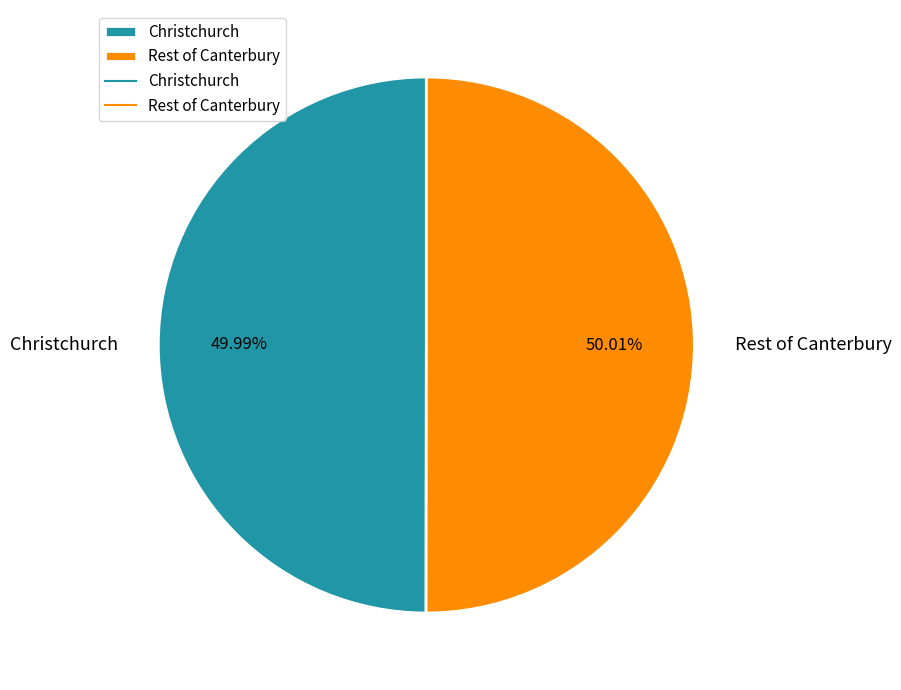

To the nearest percent, what percentage of the pie is Christchurch?

50%